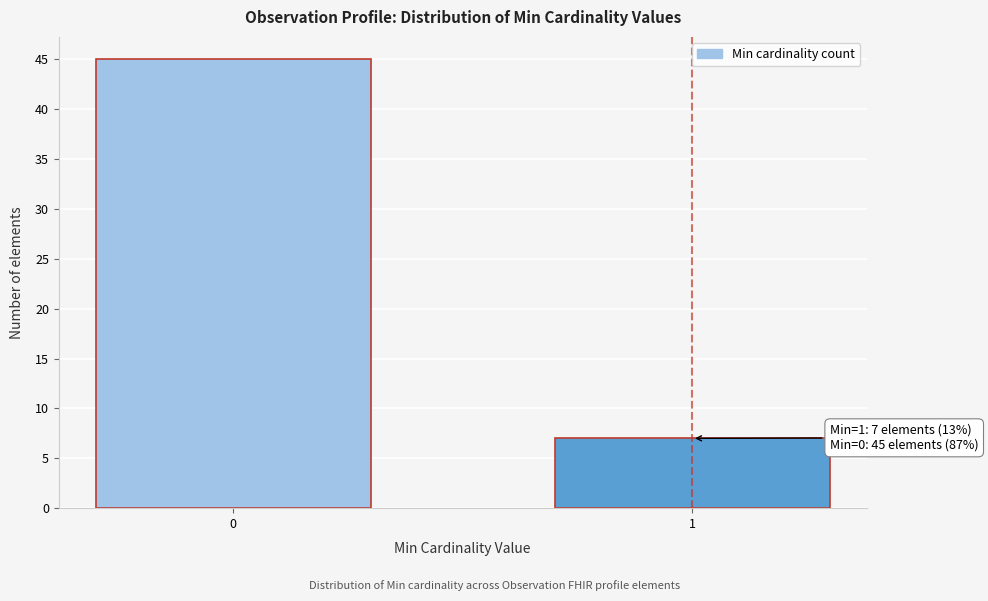

Reading left to right, what are all the values shown in this chart?

0=45	1=7